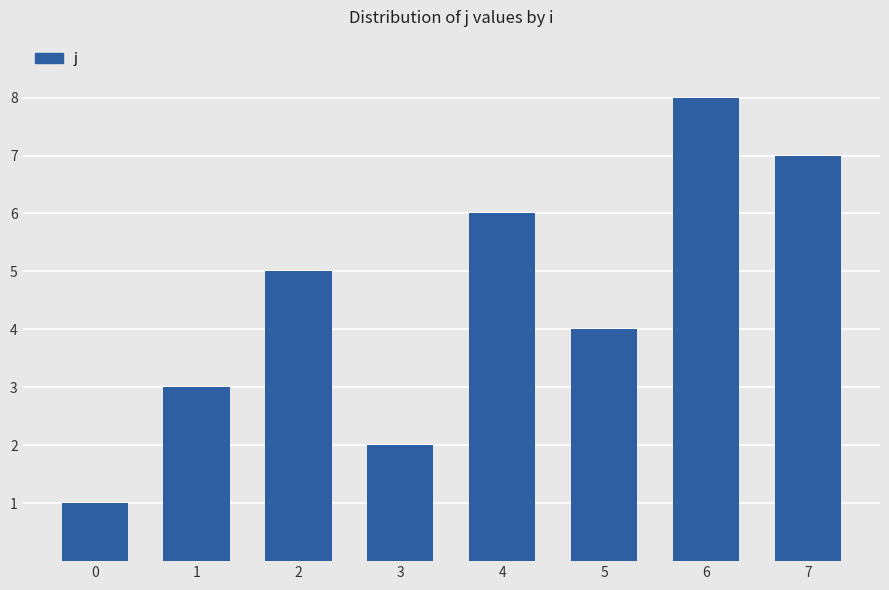

What is the ratio of the value at 7 to the value at 2?

1.4